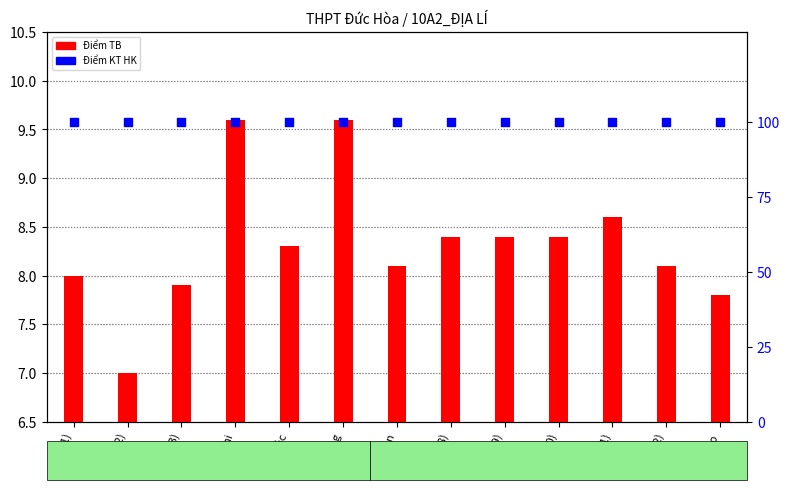

At which category is the sum across all series the highest?

Chi